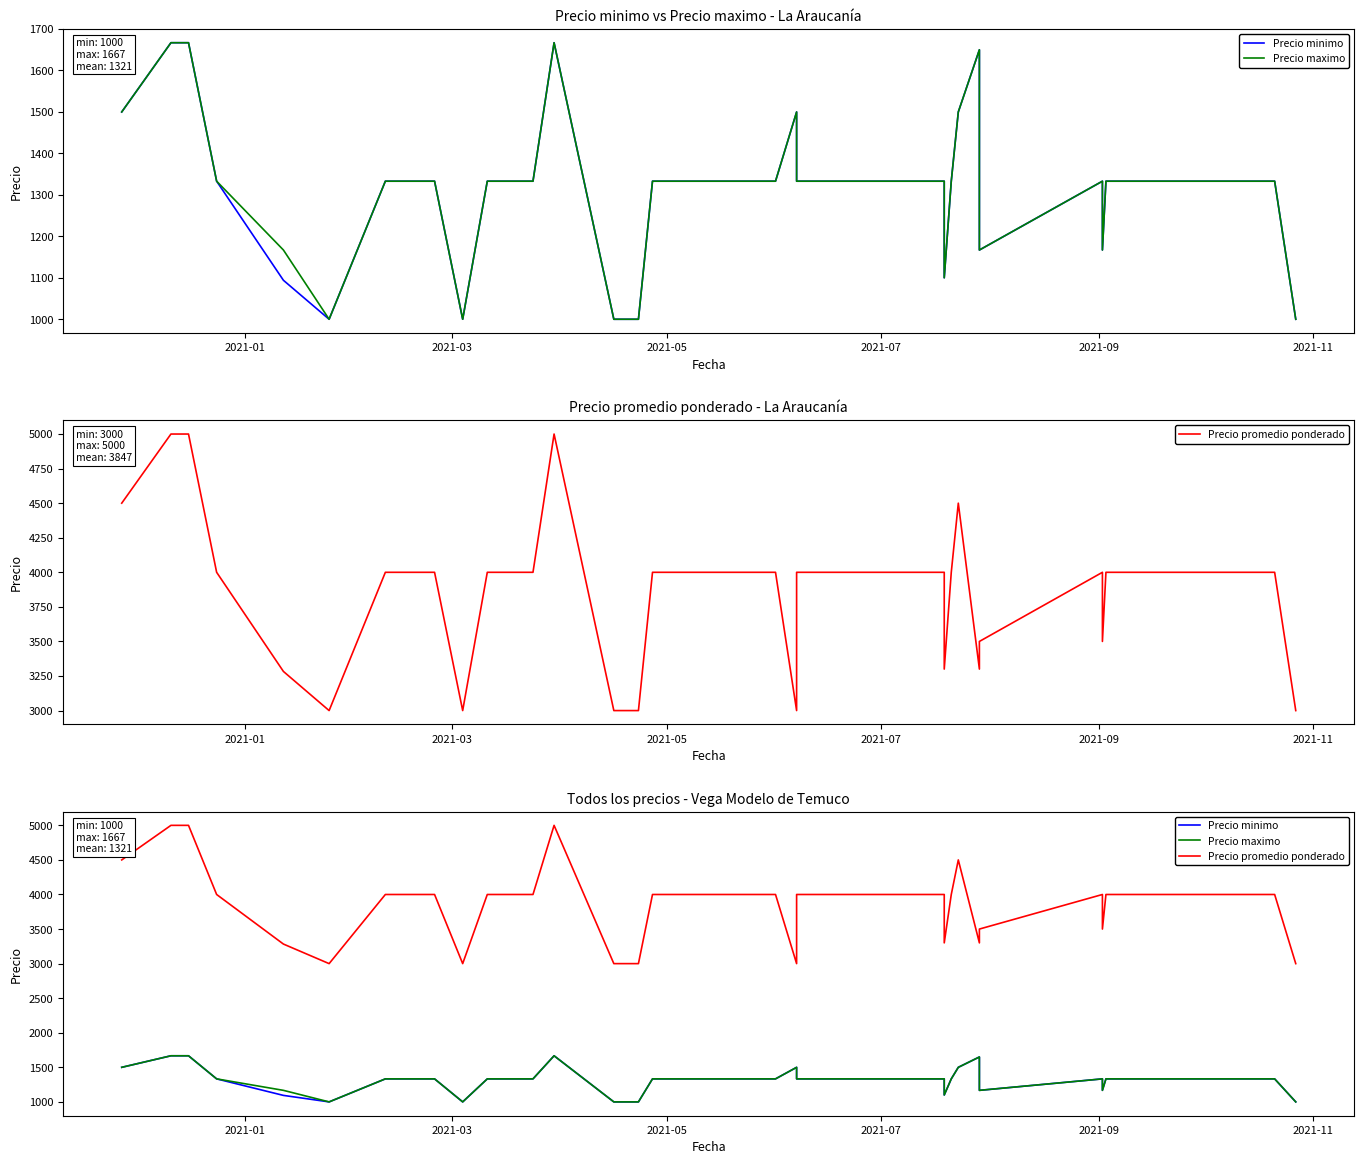

What is the sum of all Precio promedio ponderado values?

153883